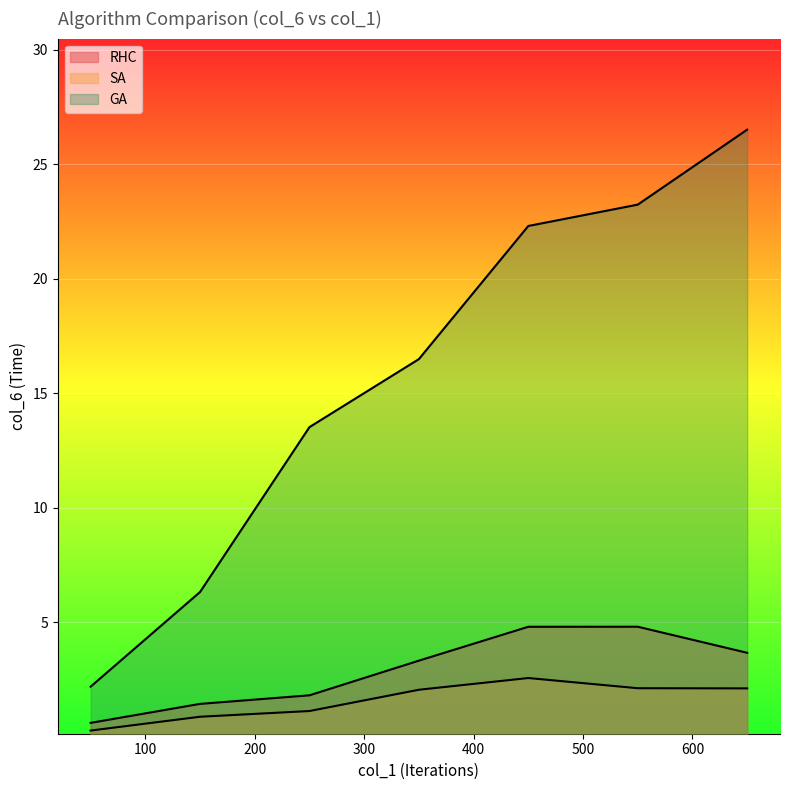

At how many categories does at least one series exceed 26?

1